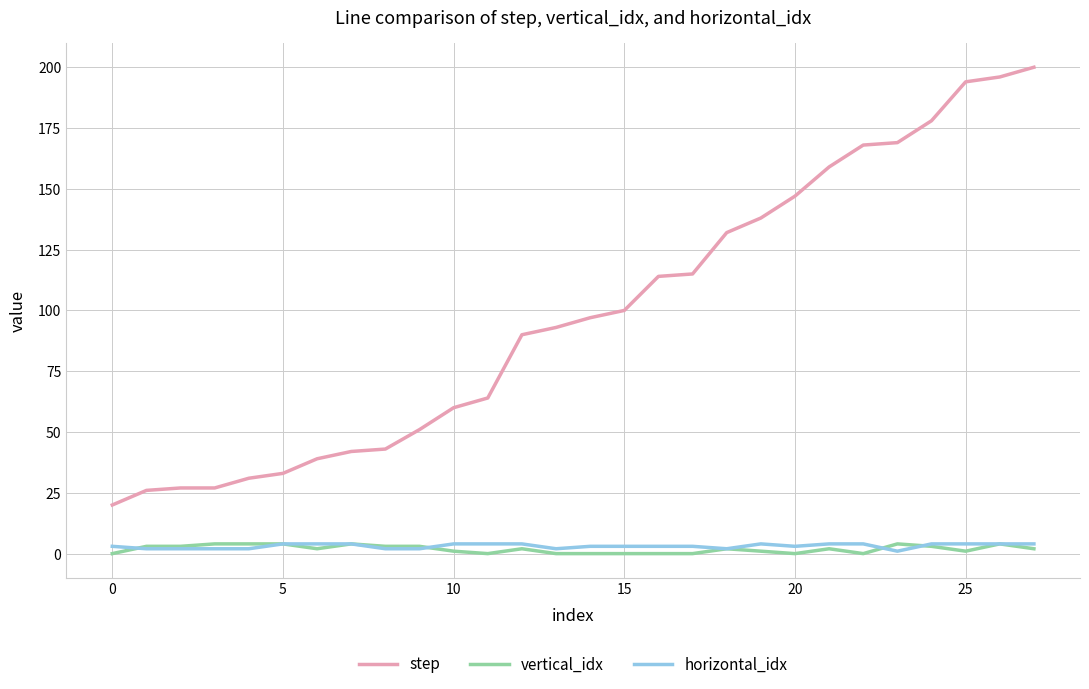

At how many categories does at least one series exceed 96?

14